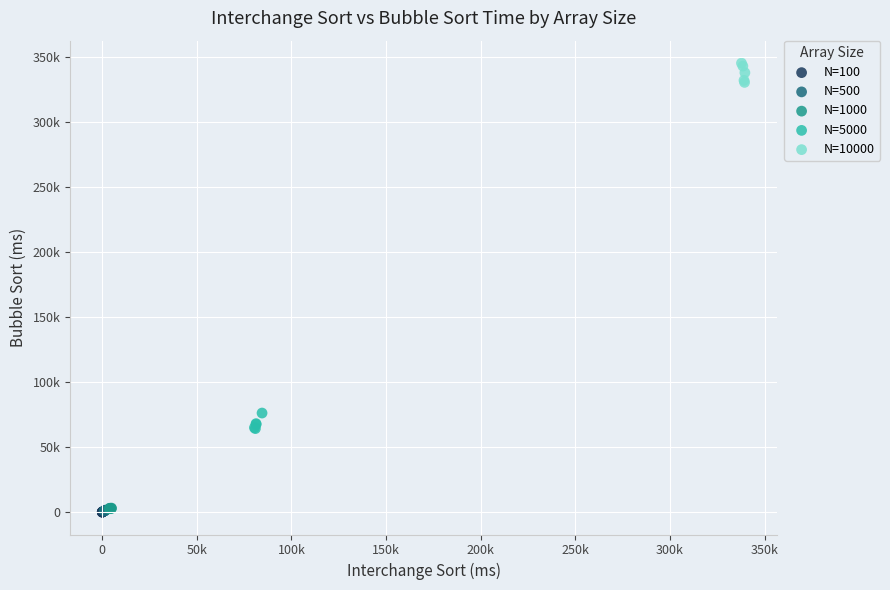

What are all the series names shown in the legend?

N=100, N=500, N=1000, N=5000, N=10000